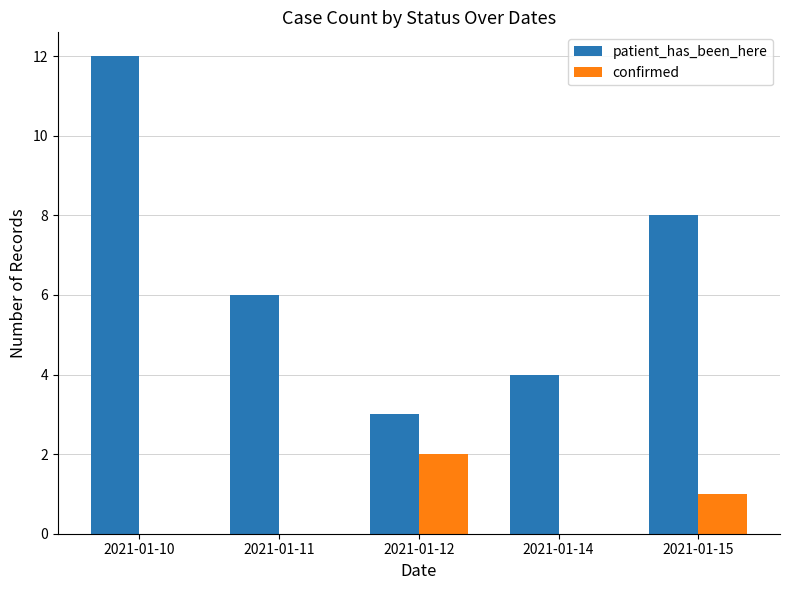

What is the difference between the patient_has_been_here values at 2021-01-14 and 2021-01-10?

8